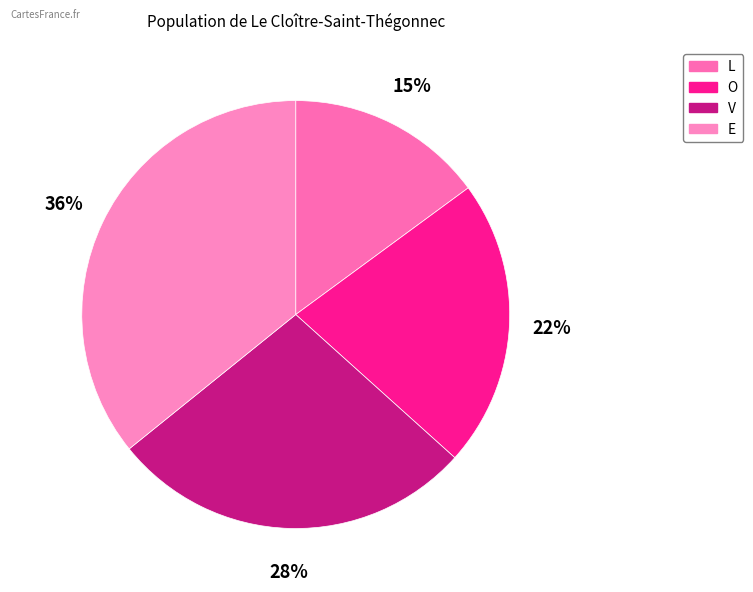

Does O account for over 50% of the chart?

No